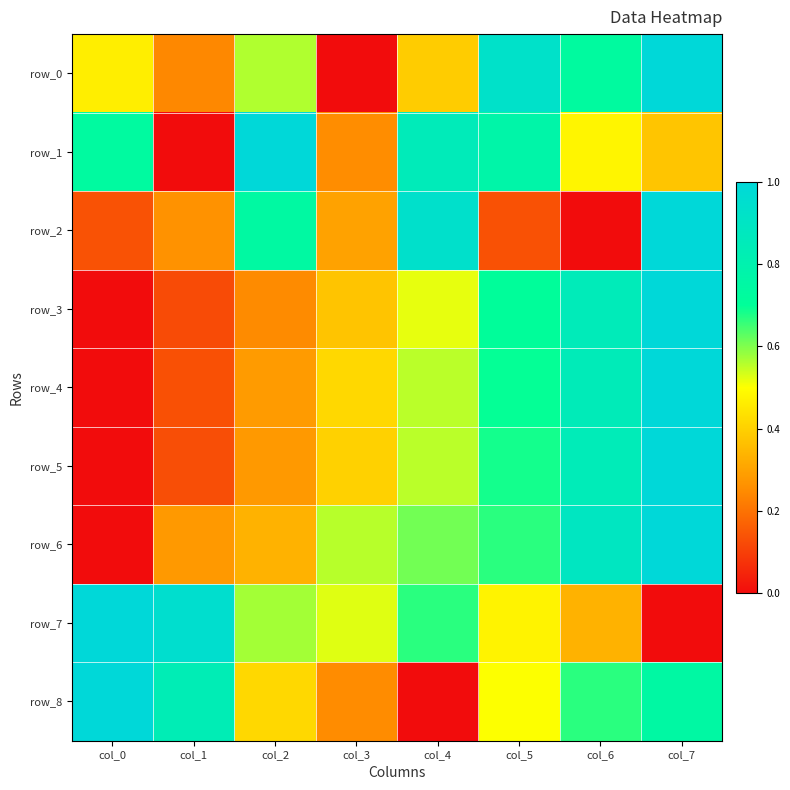

Which series has the largest range (max minus min)?

row_0